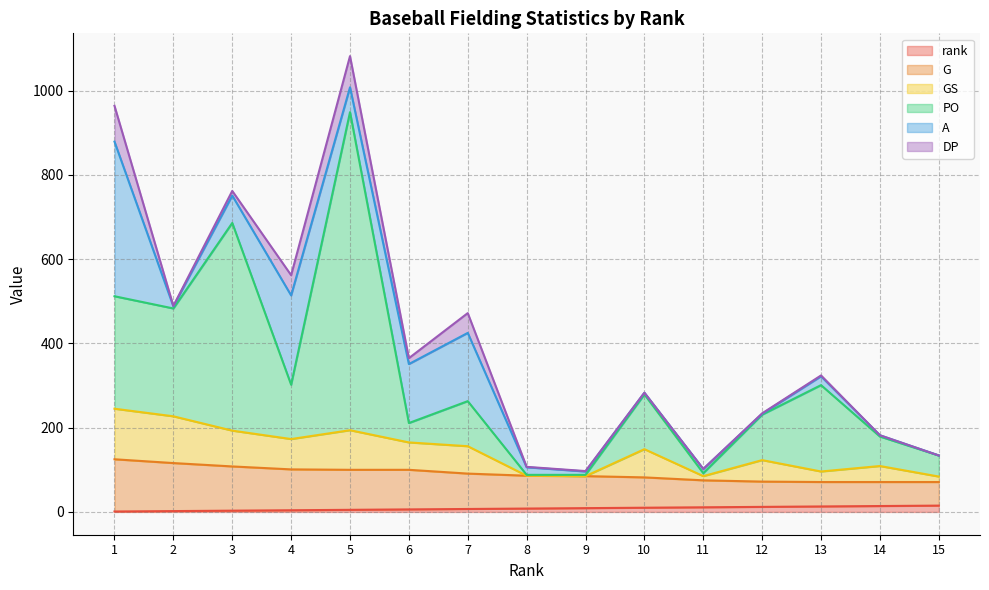

Where is the first local minimum for PO?

2